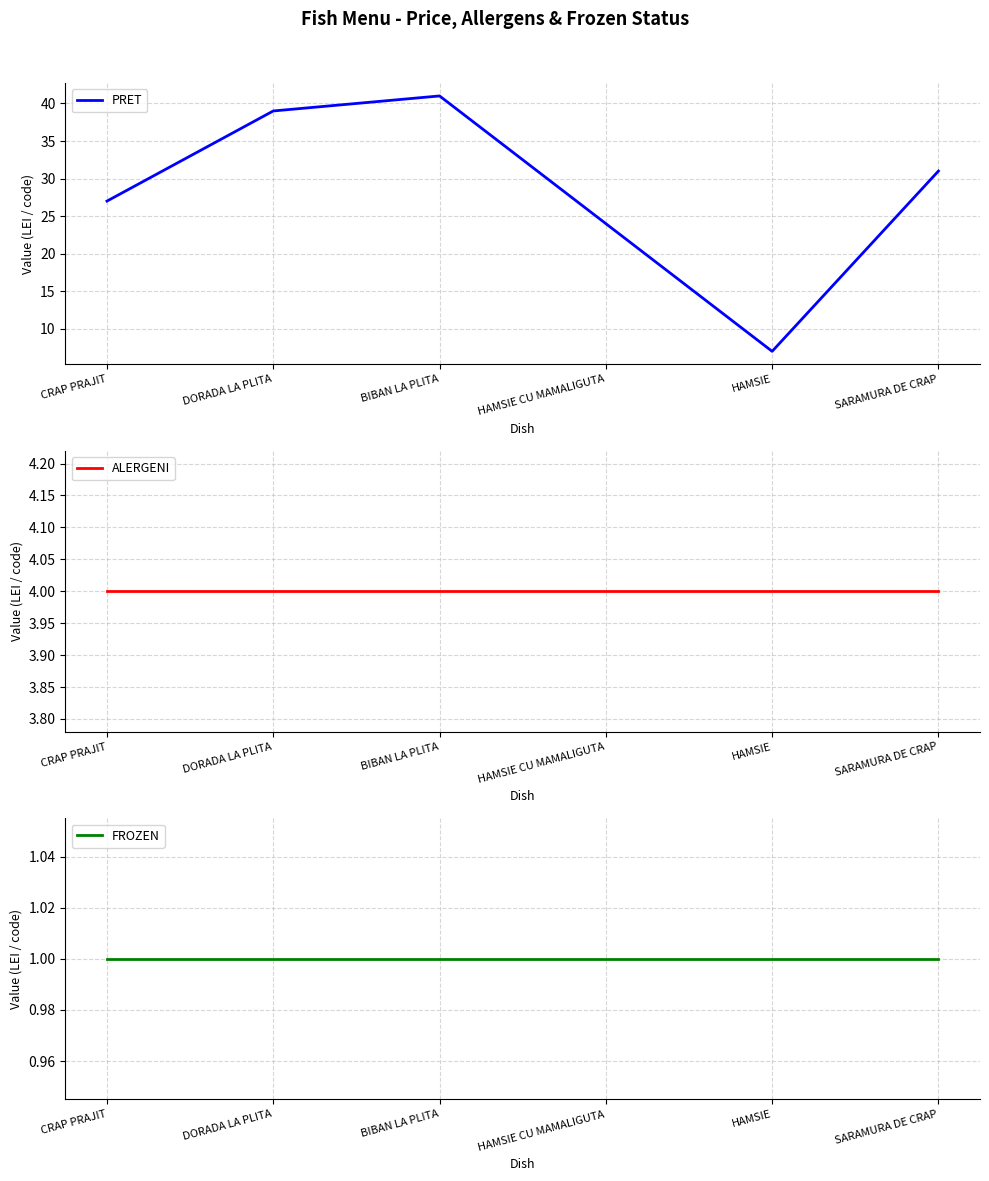

At which category does PRET reach its first local valley?

HAMSIE